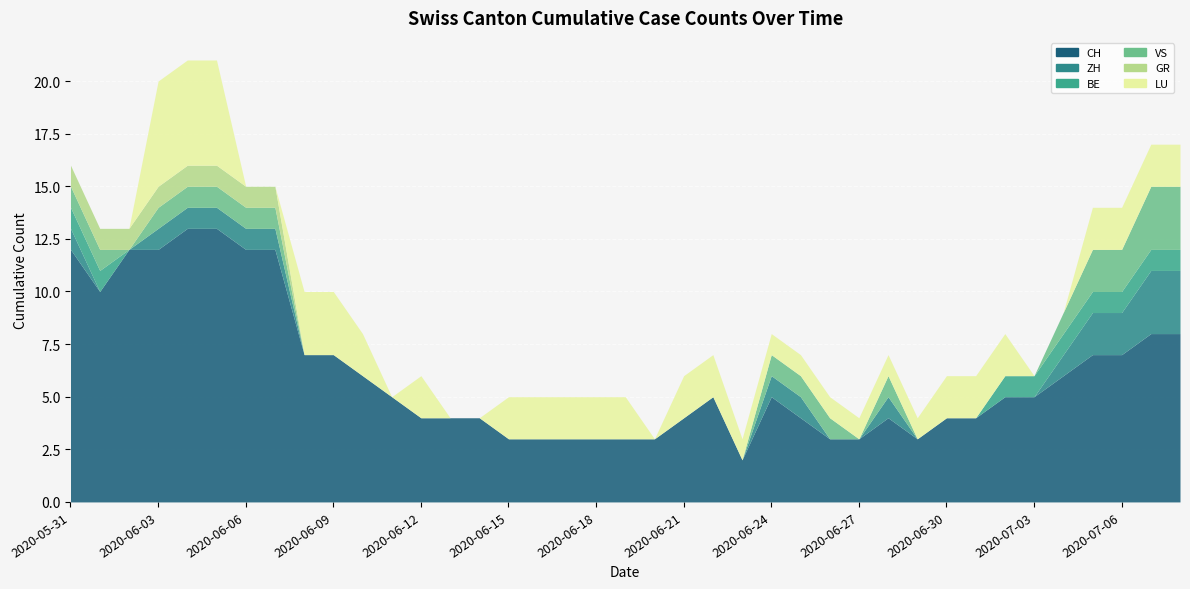

Which category has the lowest value in the LU series?

2020-05-31